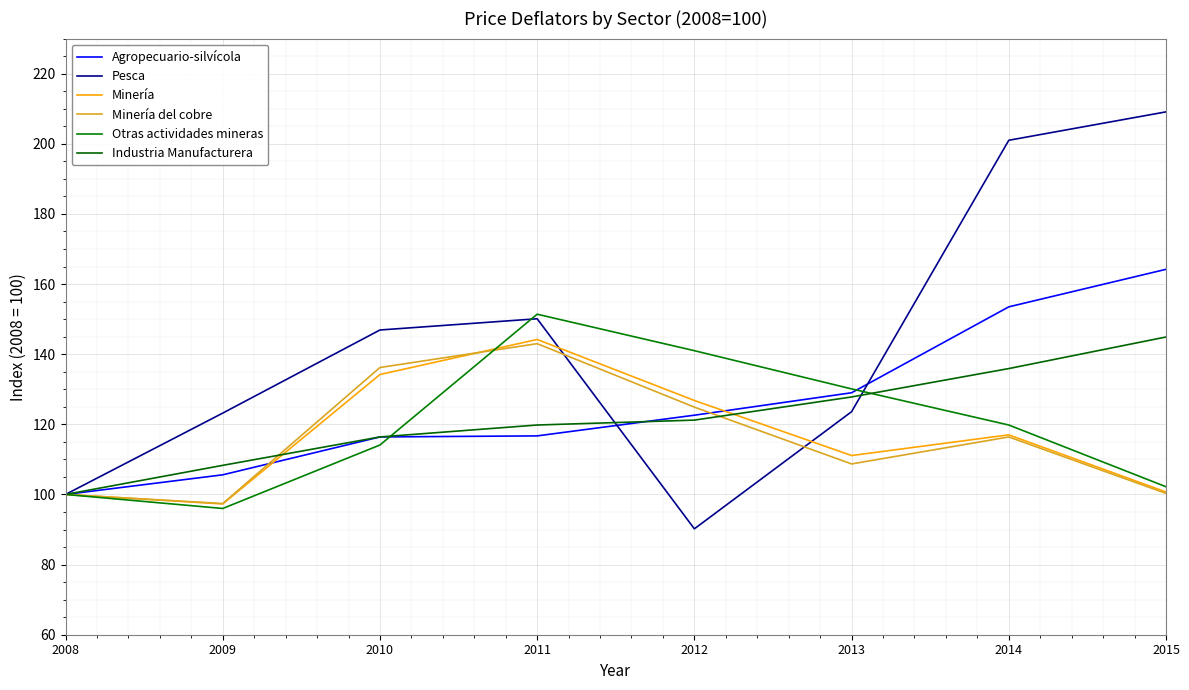

Reading left to right, list all the values displayed in this chart.

Agropecuario-silvícola: 100.0	105.6	116.4	116.7	122.6	129.0	153.5	164.2
Pesca: 100.0	123.2	146.9	150.1	90.2	123.6	201.0	209.1
Minería: 100.0	97.3	134.2	144.2	126.8	111.1	117.0	100.7
Minería del cobre: 100.0	97.4	136.2	143.0	124.9	108.7	116.4	100.3
Otras actividades mineras: 100.0	96.0	114.1	151.4	141.0	130.1	119.8	102.2
Industria Manufacturera: 100.0	108.3	116.4	119.8	121.2	127.8	135.9	144.9